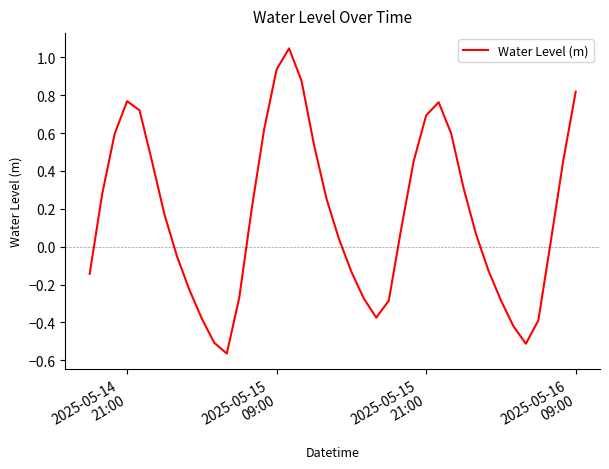

What is the difference between the second highest and second lowest values?

1.4